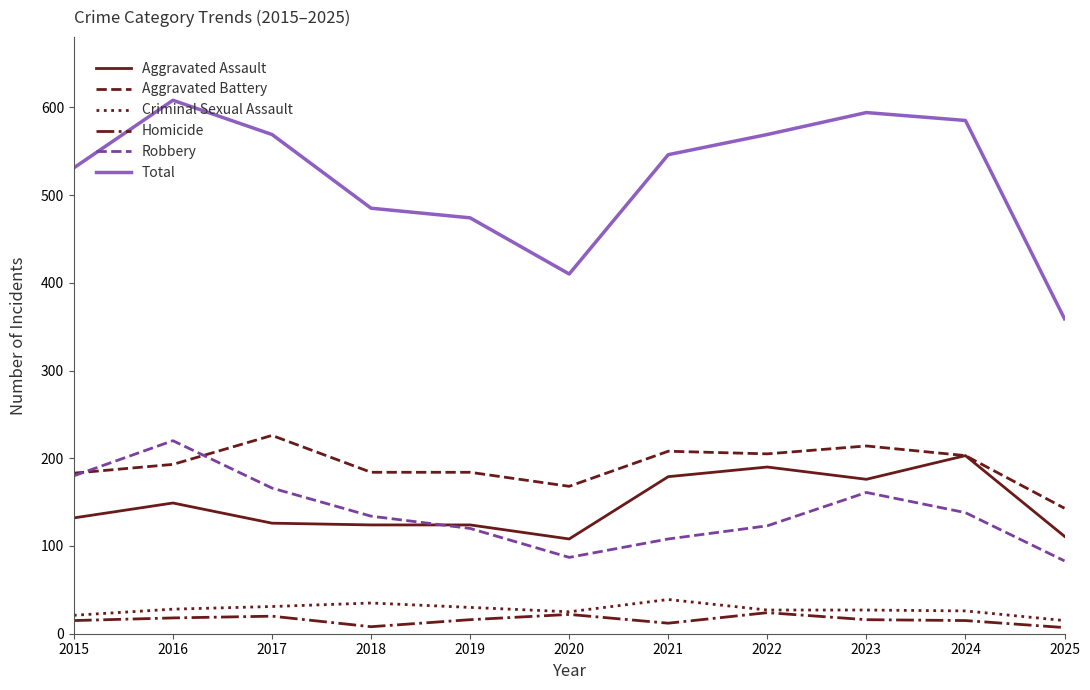

Rank the series at 2016 from highest to lowest value.

Total, Robbery, Aggravated Battery, Aggravated Assault, Criminal Sexual Assault, Homicide